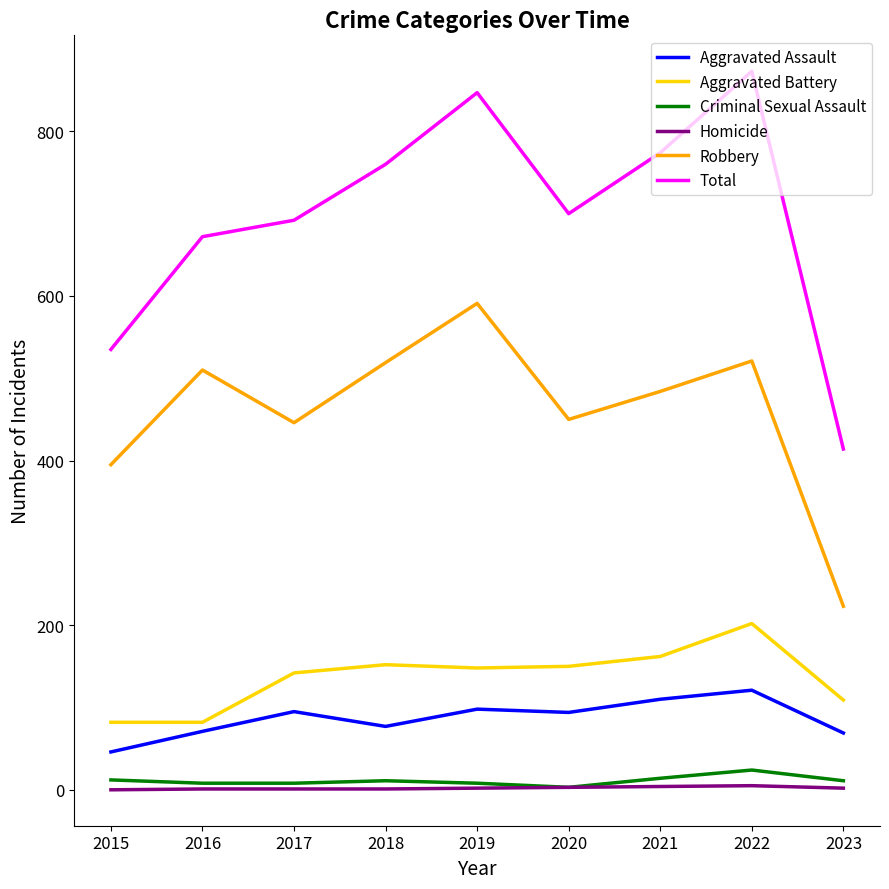

Is the value of Aggravated Battery at 2015 greater than the value of Homicide at 2019?

Yes